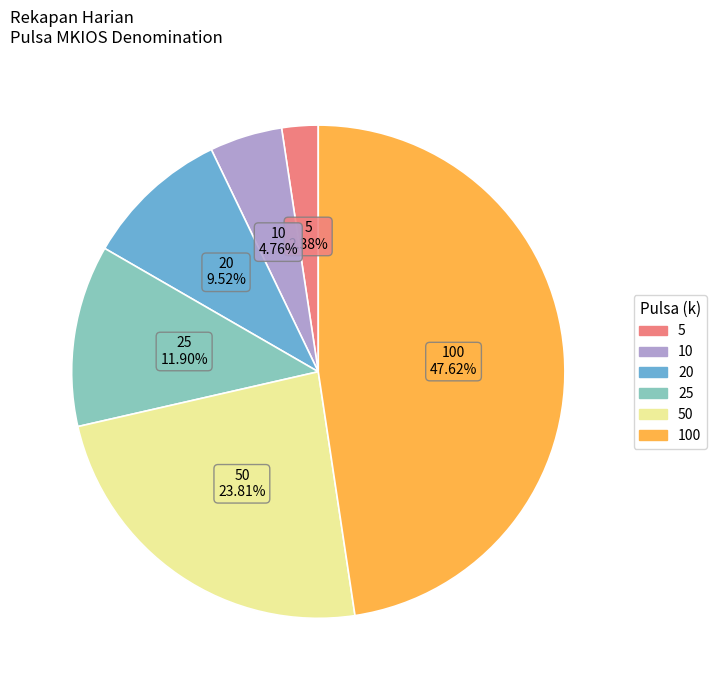

Is there any slice that represents more than half of the pie?

No